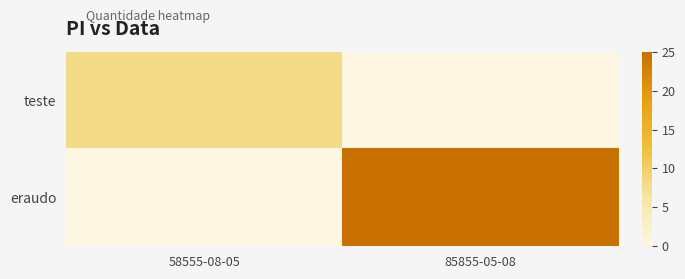

Rank the series by their average value, from lowest to highest.

teste, eraudo